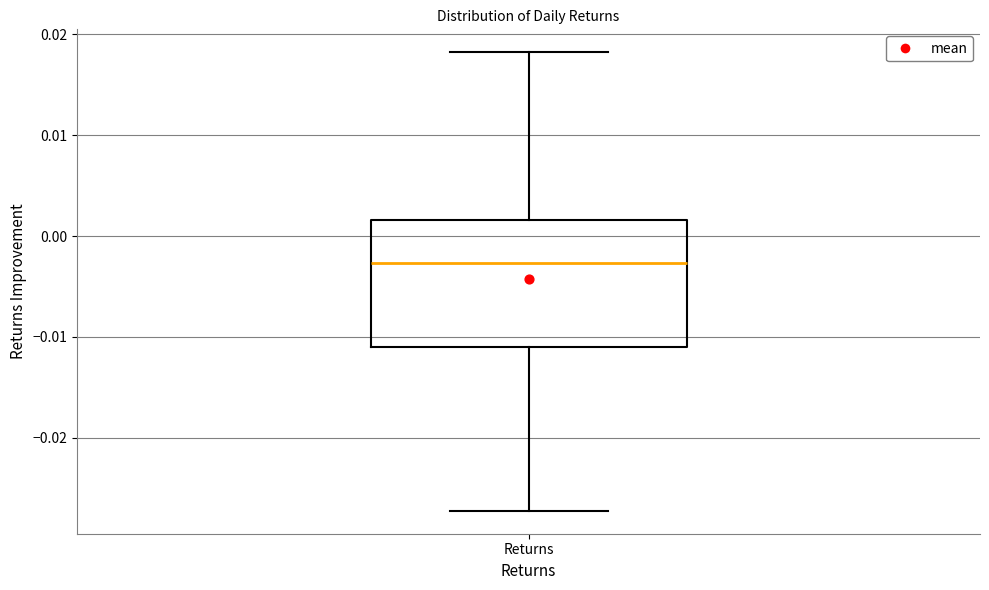

Read this box plot against the y-axis: the position of the median line, the range covered by the box, and the ends of both whiskers. The values are not printed on the chart, so give them approximately, as read against the axis.

median -0.003, box -0.011 to 0.002, whiskers -0.027 to 0.018